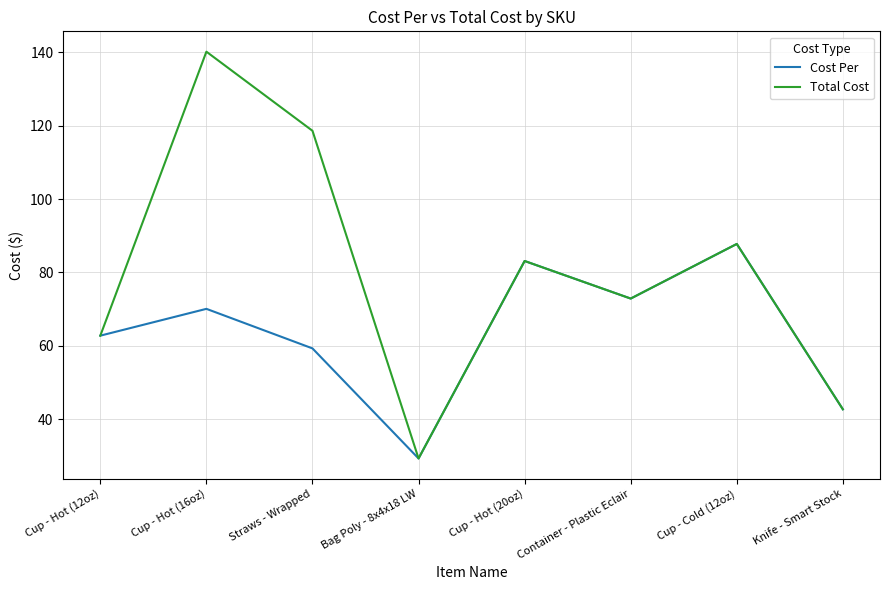

What position from the right is Cup - Hot (20oz)?

4